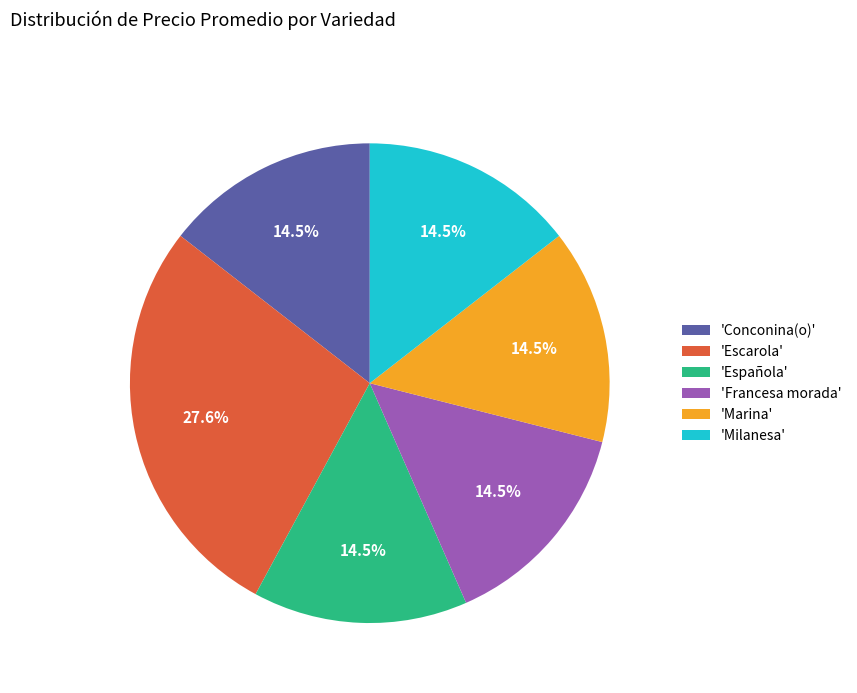

What percentage is NOT represented by 'Escarola'?

72.4%